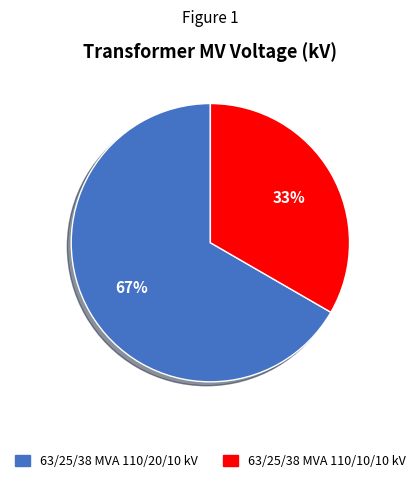

To the nearest percent, what is the average slice percentage?

50%